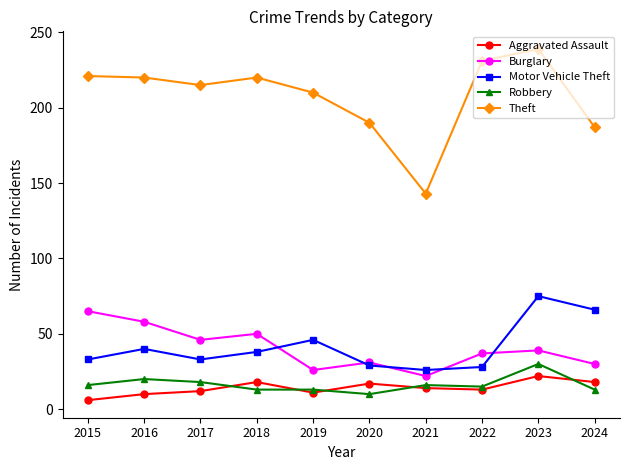

Where does the Burglary series first go above 39?

2015